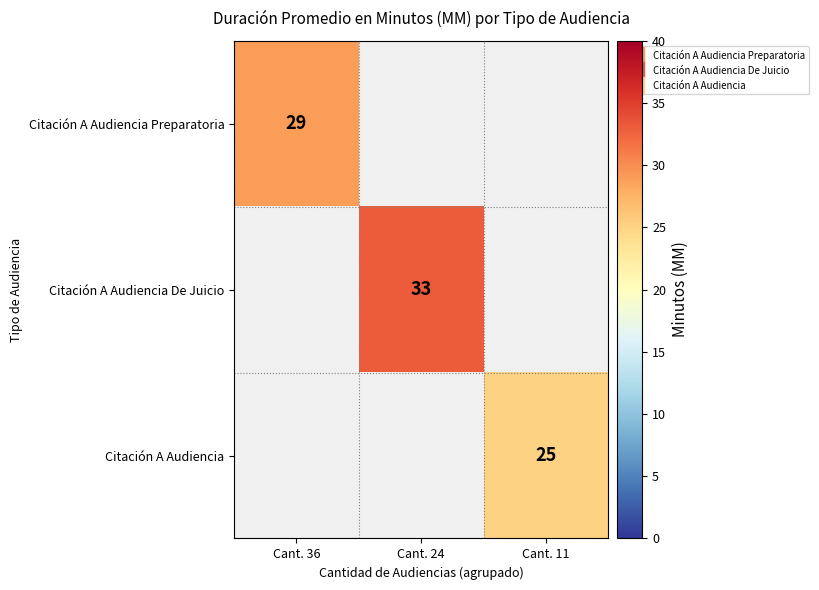

Which label corresponds to the smallest value in the chart?

Cant. 11